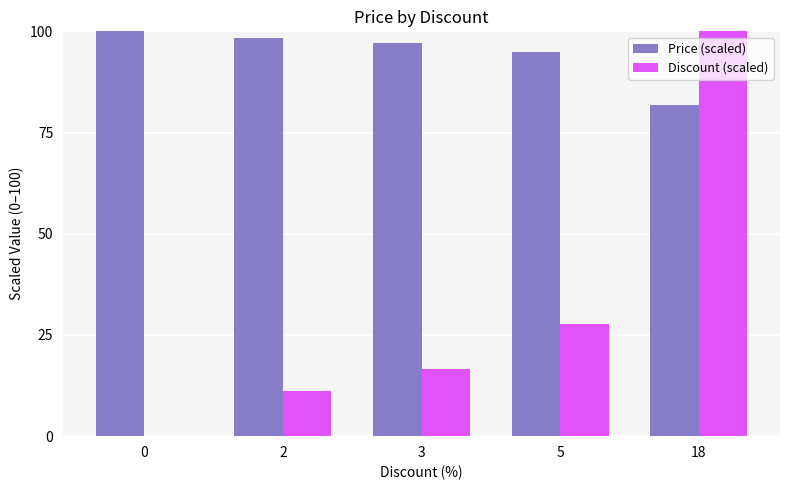

How many data points in Discount (scaled) are above 16?

3